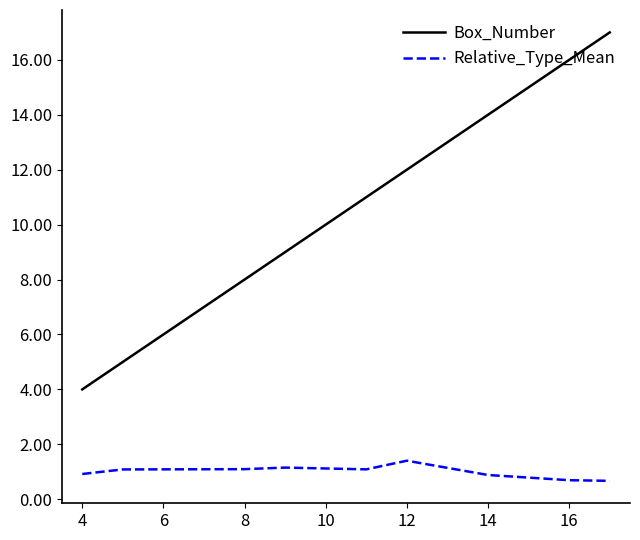

Which series has the widest spread of values?

Box_Number